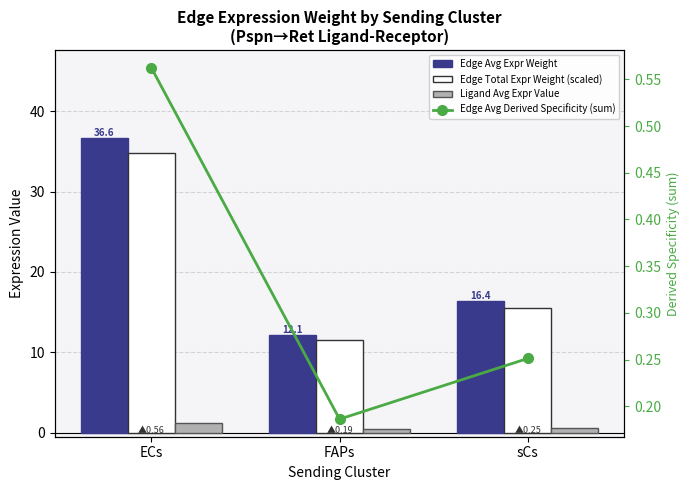

Rank the series at ECs from lowest to highest value.

Edge Avg Derived Specificity (sum), Ligand Avg Expr Value, Edge Total Expr Weight (scaled), Edge Avg Expr Weight